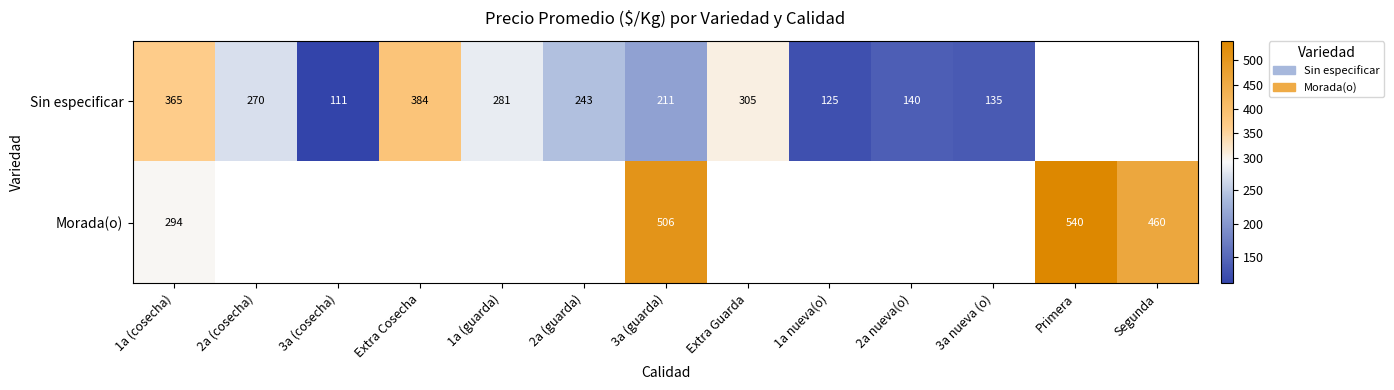

How many data points in Sin especificar are above 270?

4